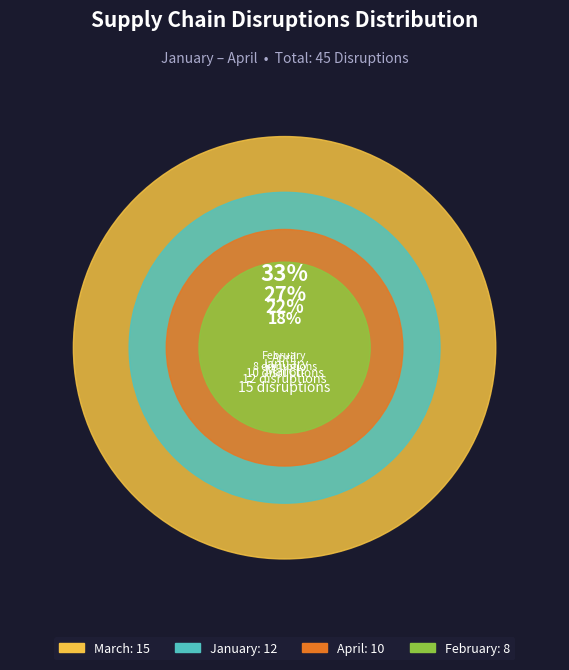

What percentage is the February slice, to the nearest percent?

18%